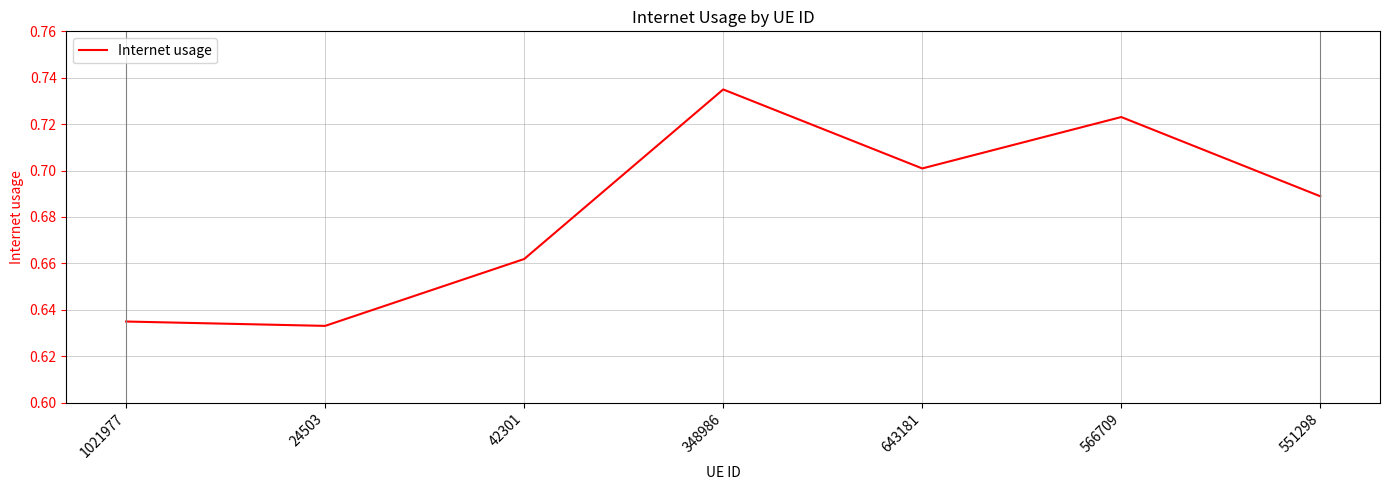

True or false: the data shows 0.7 at 566709.

True